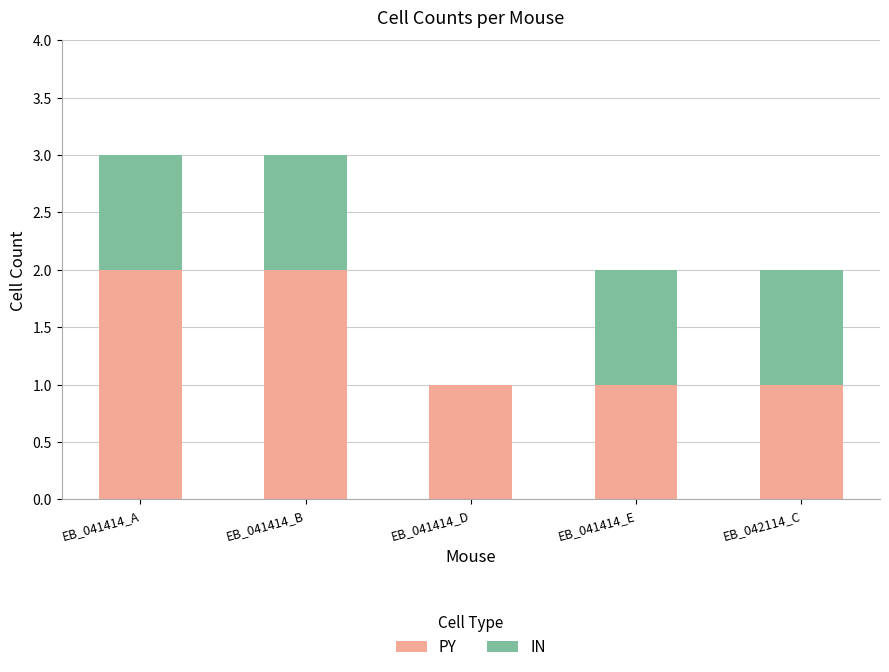

How many series are shown in this chart?

2